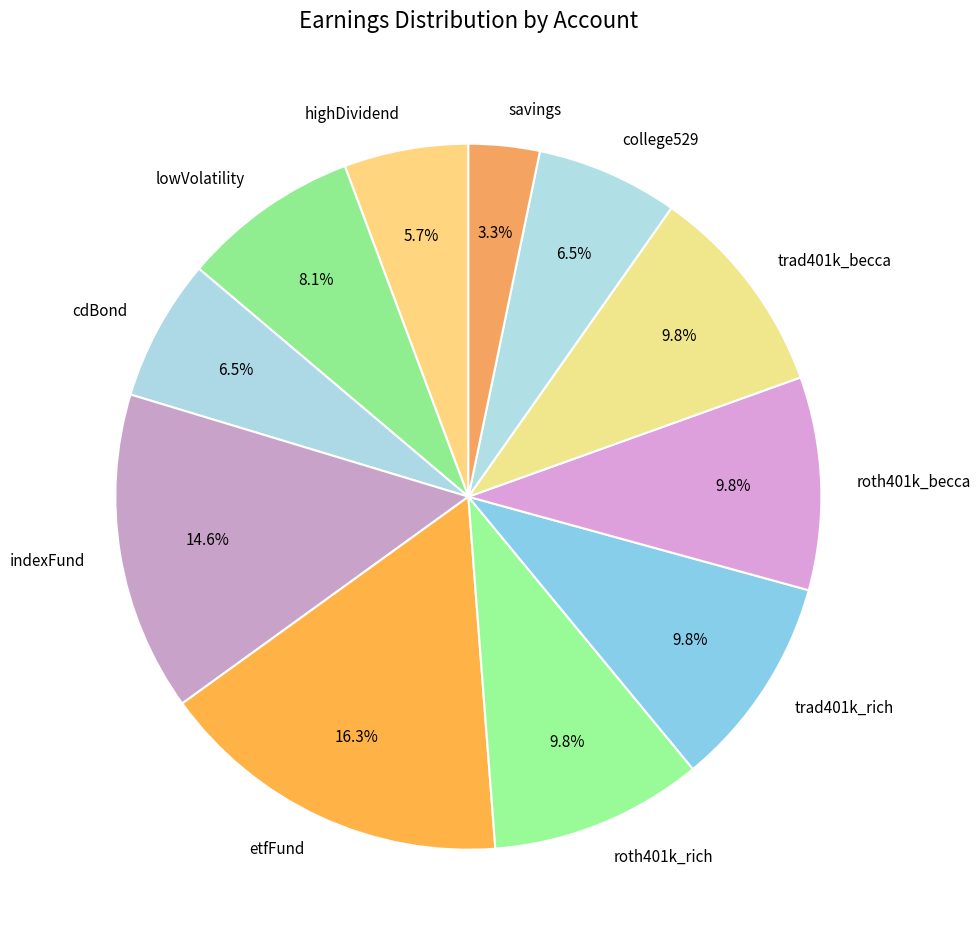

What is the smallest slice in the pie chart?

savings